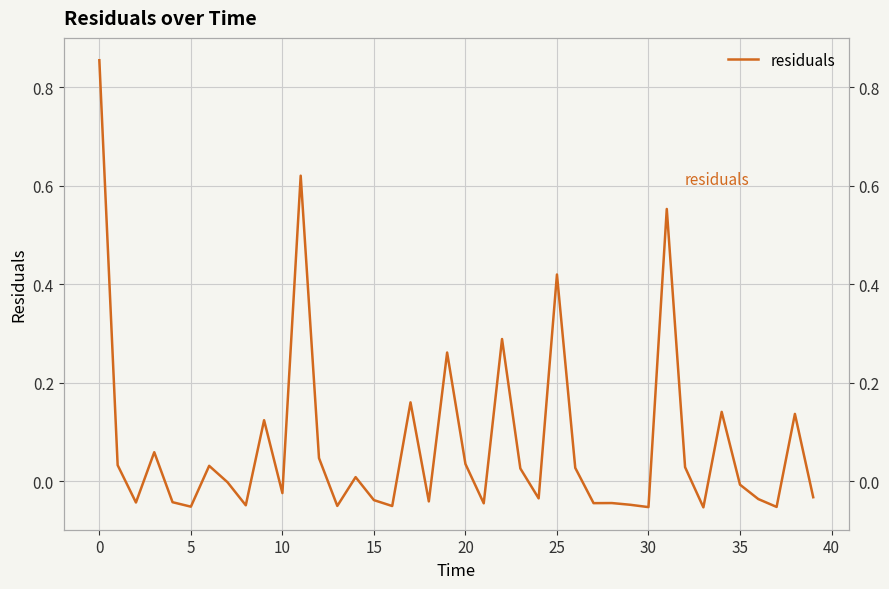

How many lines are shown in the chart?

1